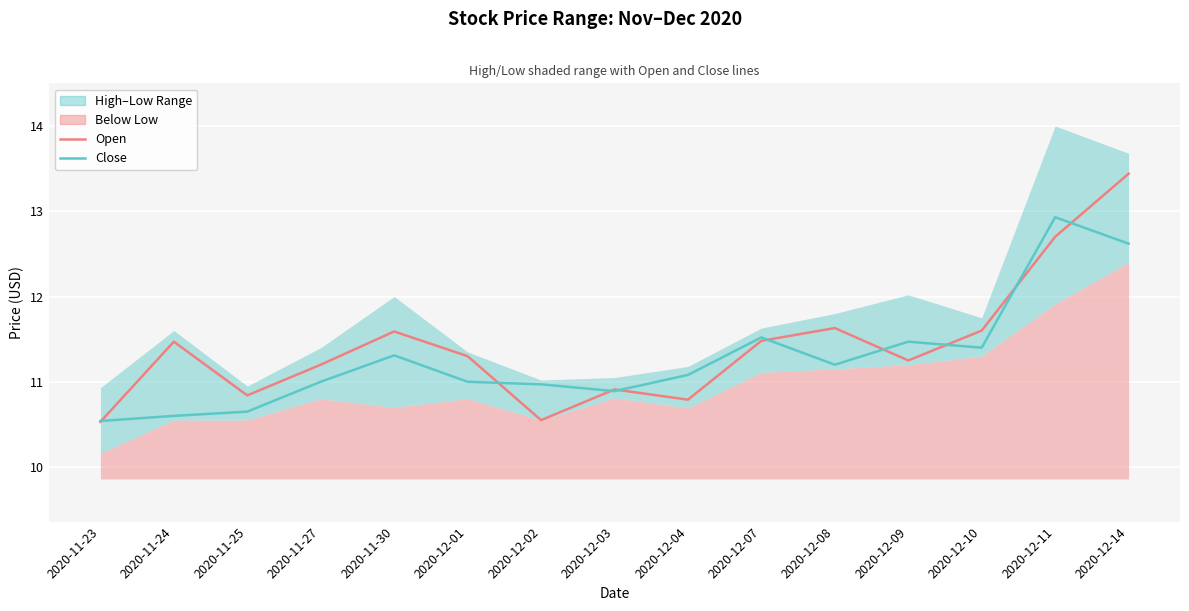

Reading left to right, what are all the values shown in this chart?

Open: 2020-11-23=10.5	2020-11-24=11.5	2020-11-25=10.8	2020-11-27=11.2	2020-11-30=11.6	2020-12-01=11.3	2020-12-02=10.6	2020-12-03=10.9	2020-12-04=10.8	2020-12-07=11.5	2020-12-08=11.6	2020-12-09=11.2	2020-12-10=11.6	2020-12-11=12.7	2020-12-14=13.4
Close: 2020-11-23=10.5	2020-11-24=10.6	2020-11-25=10.7	2020-11-27=11.0	2020-11-30=11.3	2020-12-01=11.0	2020-12-02=11.0	2020-12-03=10.9	2020-12-04=11.1	2020-12-07=11.5	2020-12-08=11.2	2020-12-09=11.5	2020-12-10=11.4	2020-12-11=12.9	2020-12-14=12.6